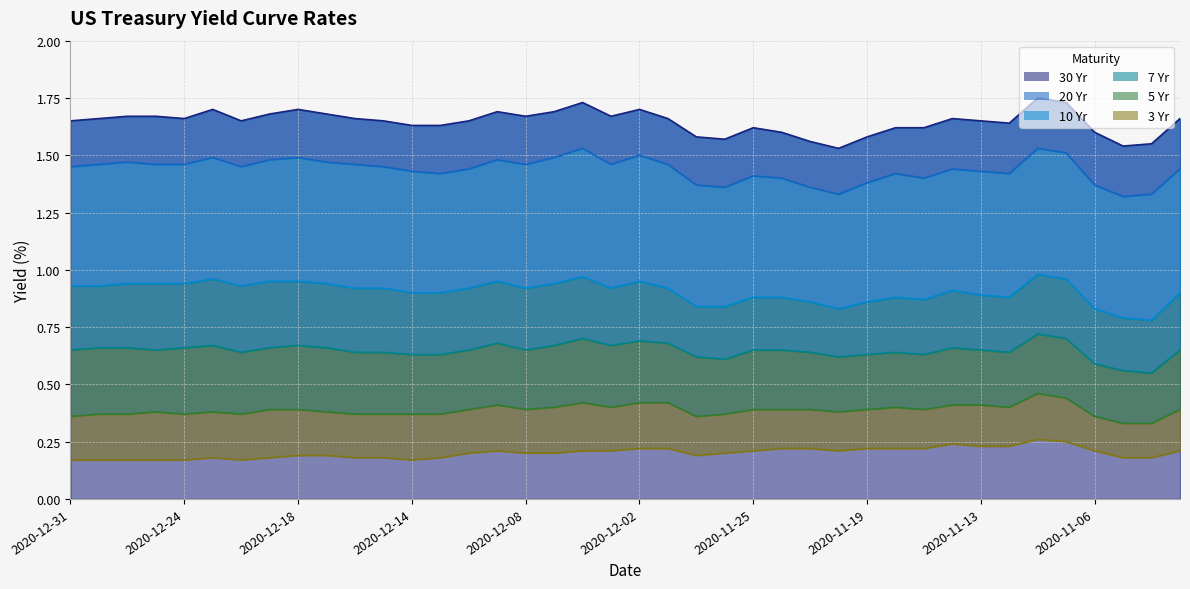

True or false: 7 Yr and 10 Yr intersect in this chart.

False